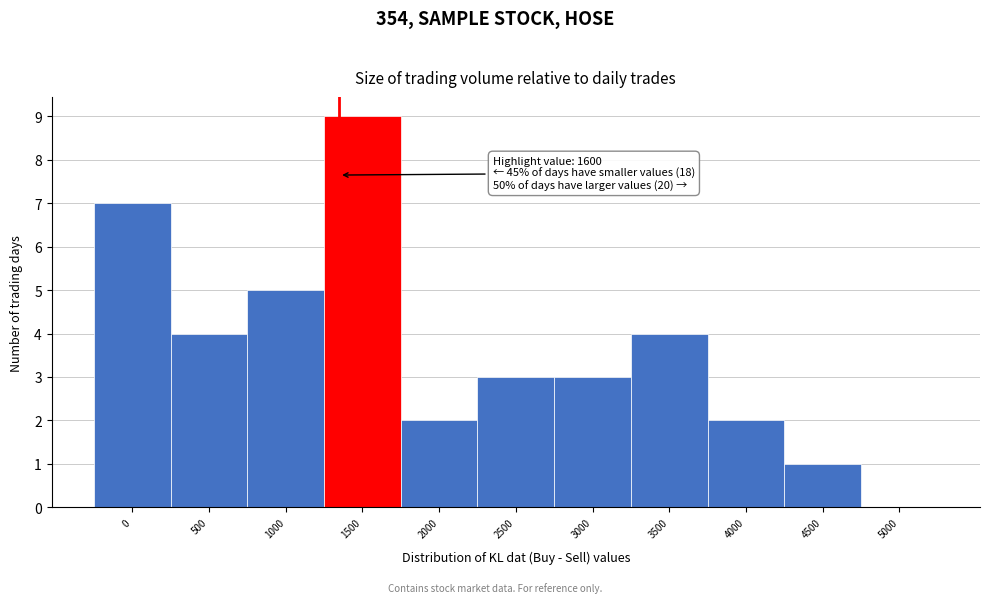

Reading left to right, what are all the values shown in this chart?

0=7	500=4	1000=5	1500=9	2000=2	2500=3	3000=3	3500=4	4000=2	4500=1	5000=0